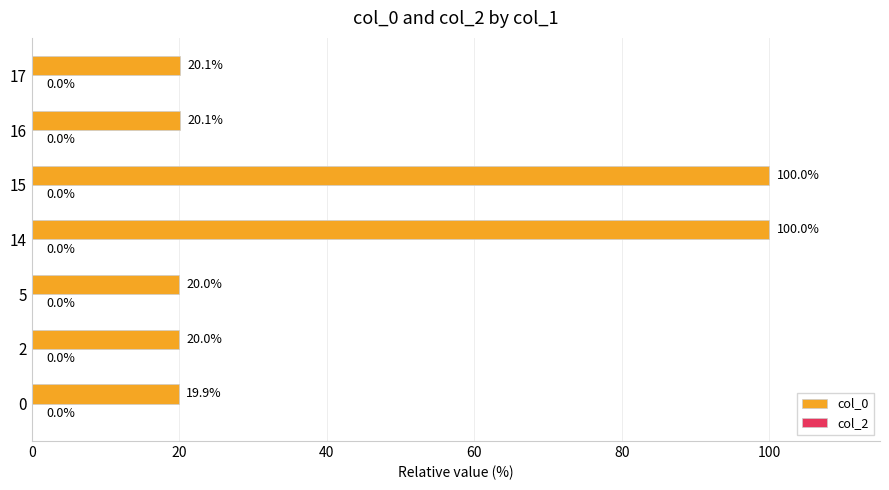

At which category does the chart reach its peak across all series?

15